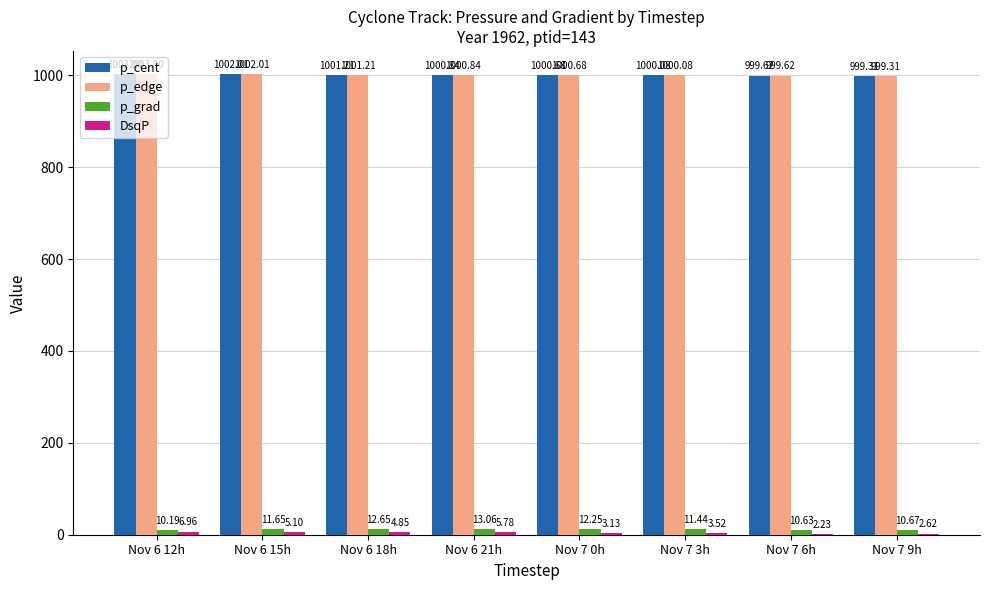

Are the bars horizontal?

No